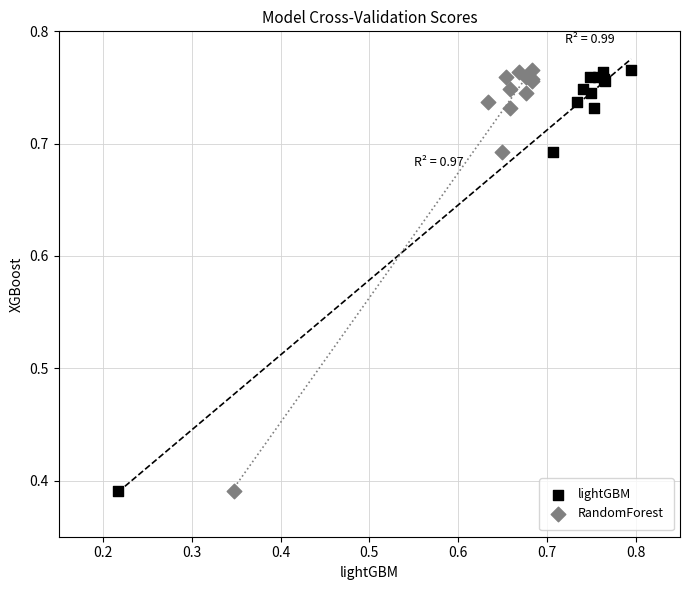

What are all the series names shown in the legend?

lightGBM, RandomForest